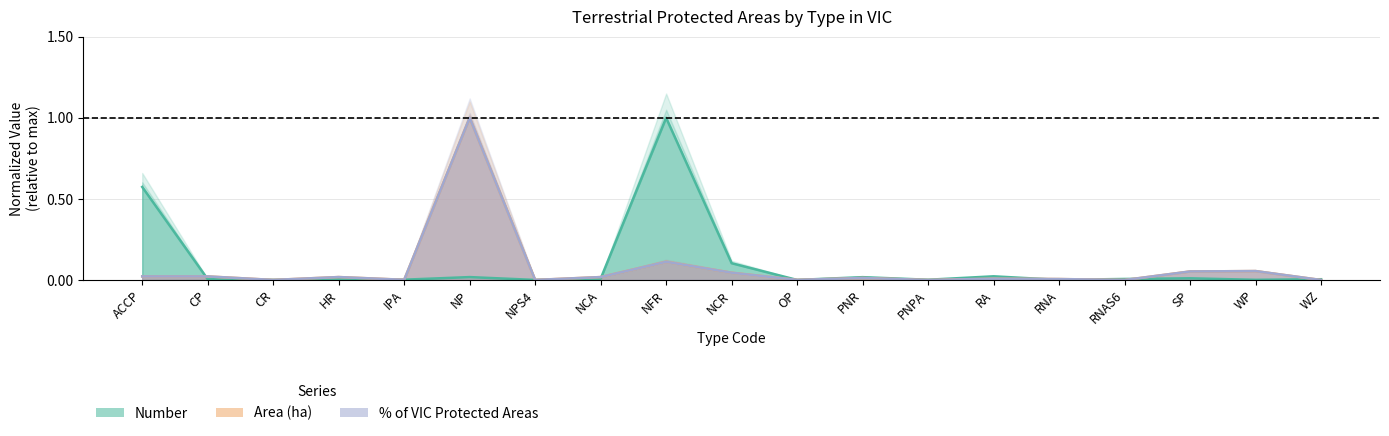

True or false: pct_vic_protected has a value of 0.0 at ACCP.

False